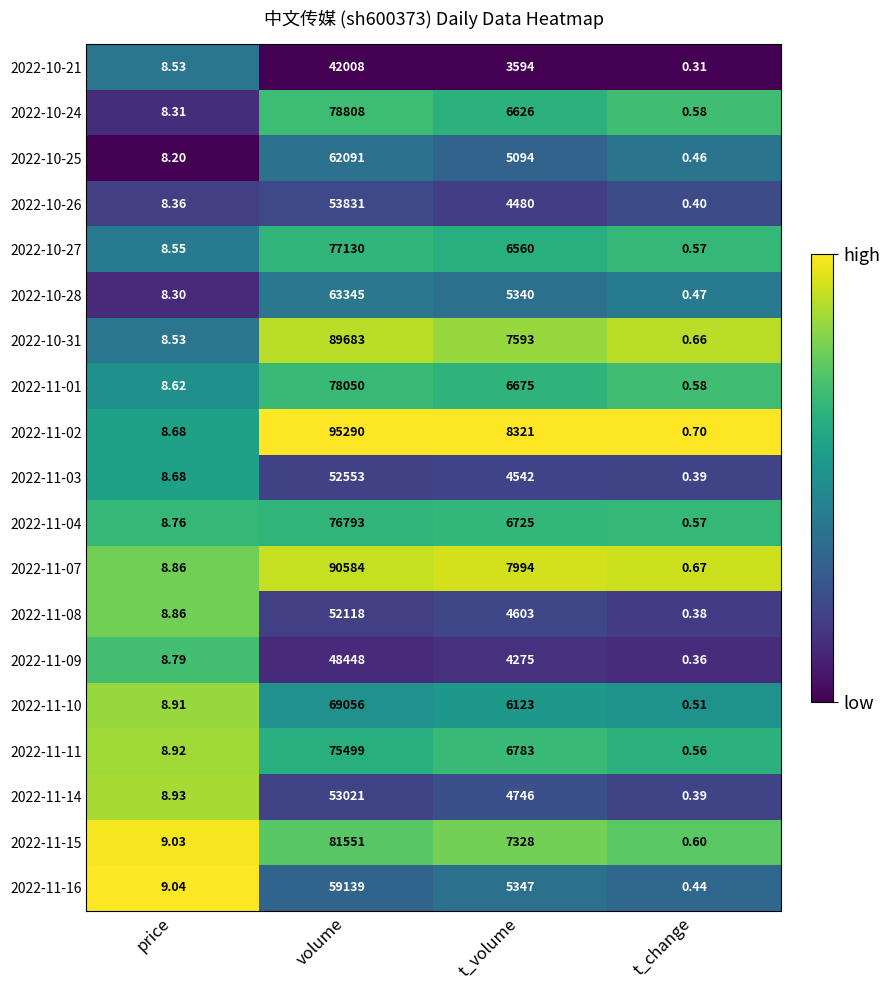

Is it true that 2022-11-10 equals 0.9 at t_change?

False